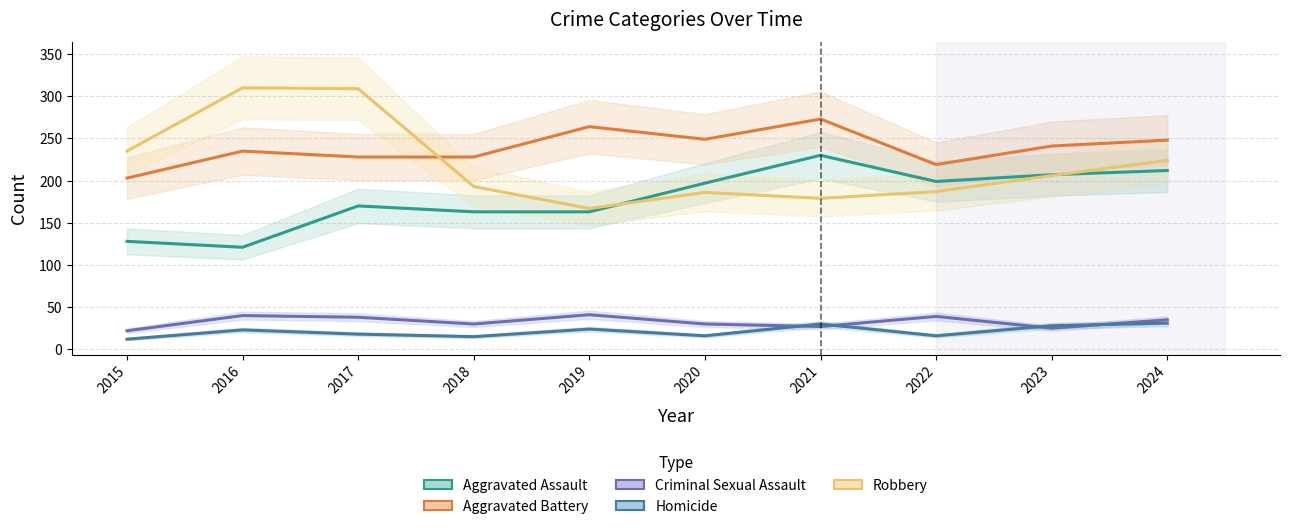

Does the chart display data point markers on the line(s)?

No